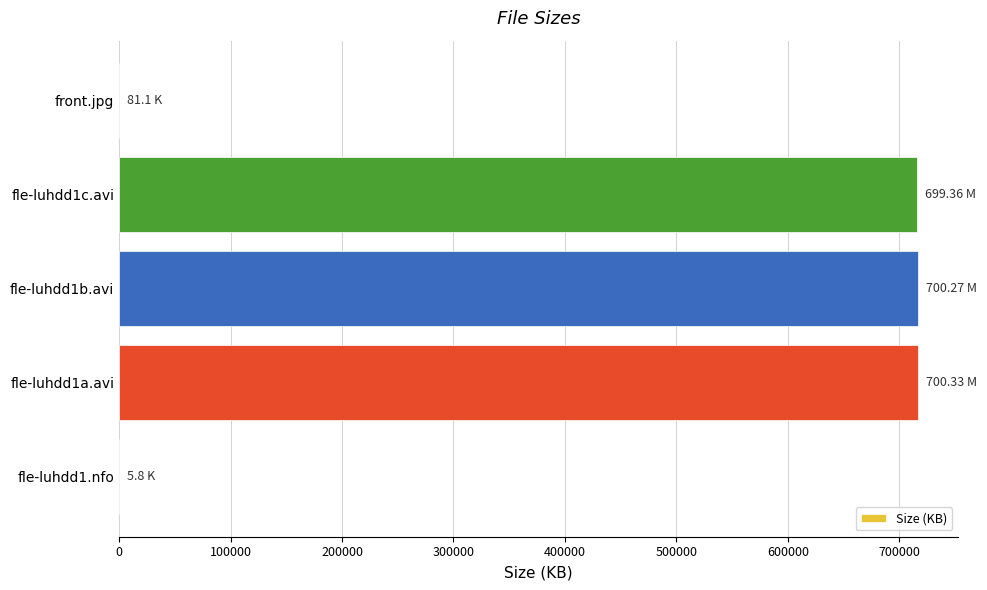

What is the ratio of the value at fle-luhdd1c.avi to the value at fle-luhdd1a.avi?

1.0